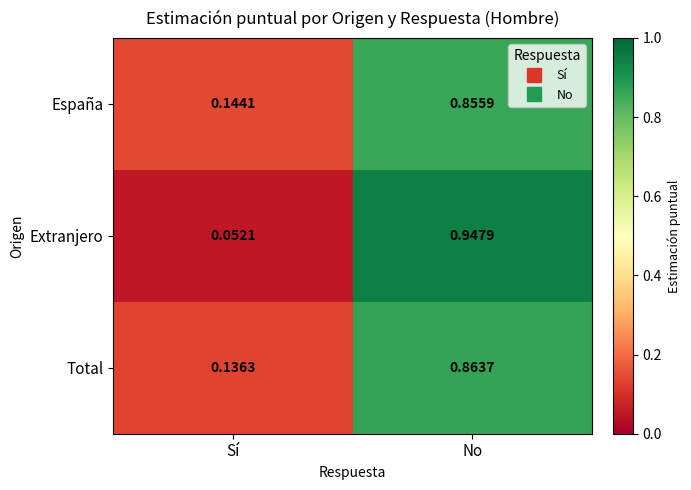

Is the value of España at No greater than the value of Total at Sí?

Yes